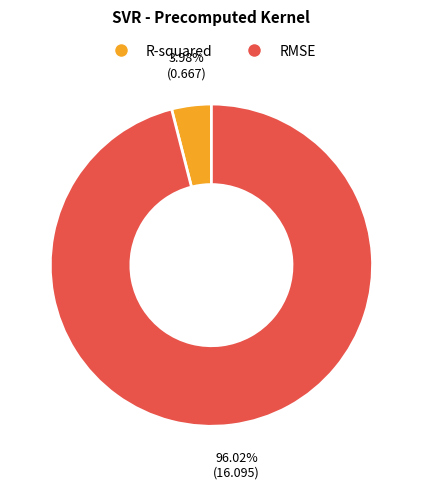

Is it true that RMSE is 81% of the pie?

False